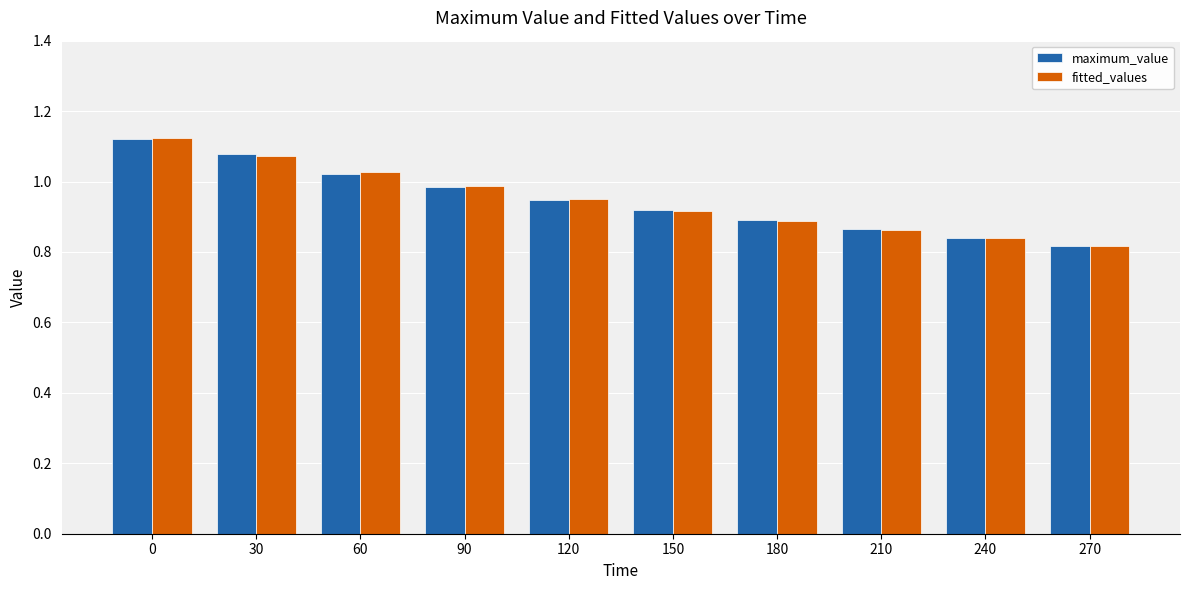

Between 90 and 270, which series saw the biggest shift?

maximum_value